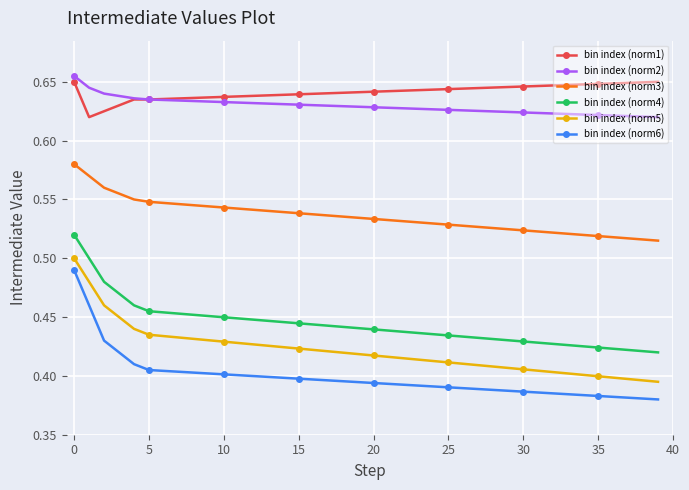

Which series has the widest spread of values?

bin index (norm6)